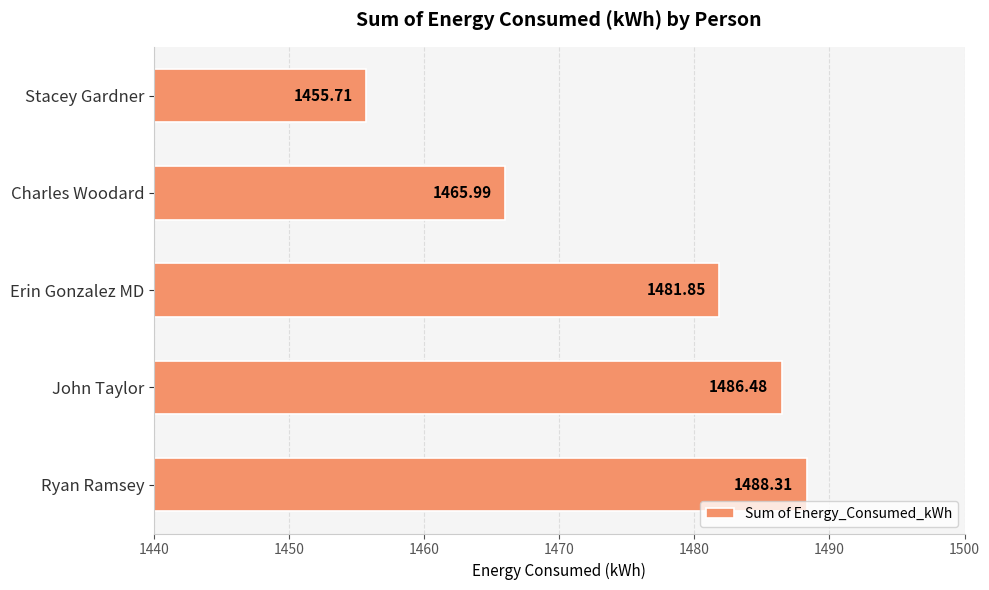

Where is the data nearest to the value 1472?

Charles Woodard